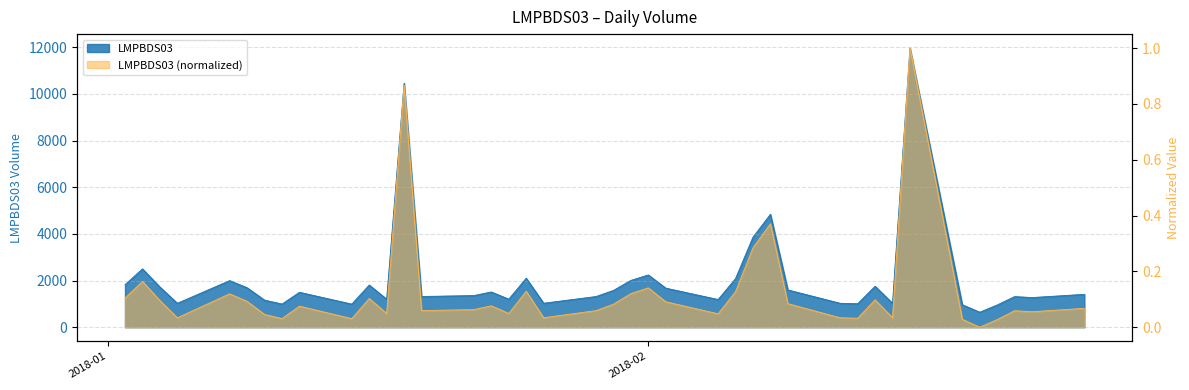

How many lines are shown in the chart?

1